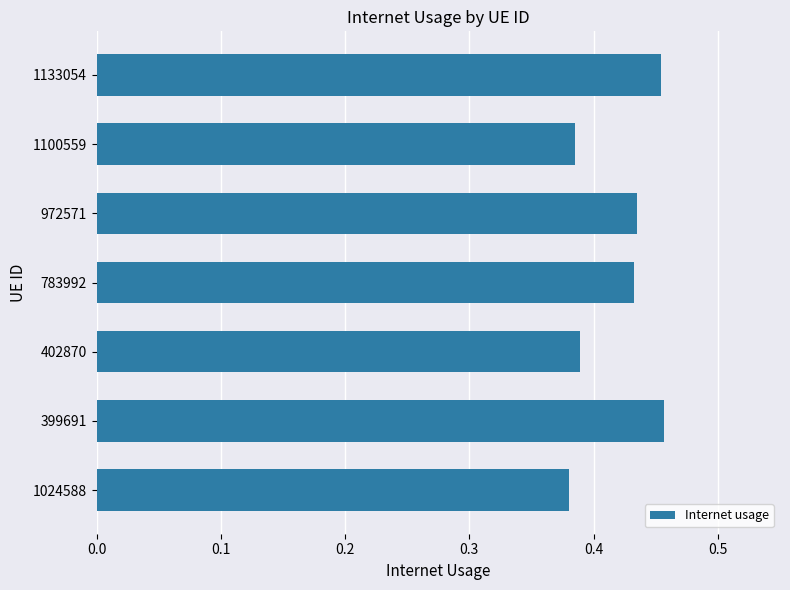

Count the values in the range 0 to 1.

7